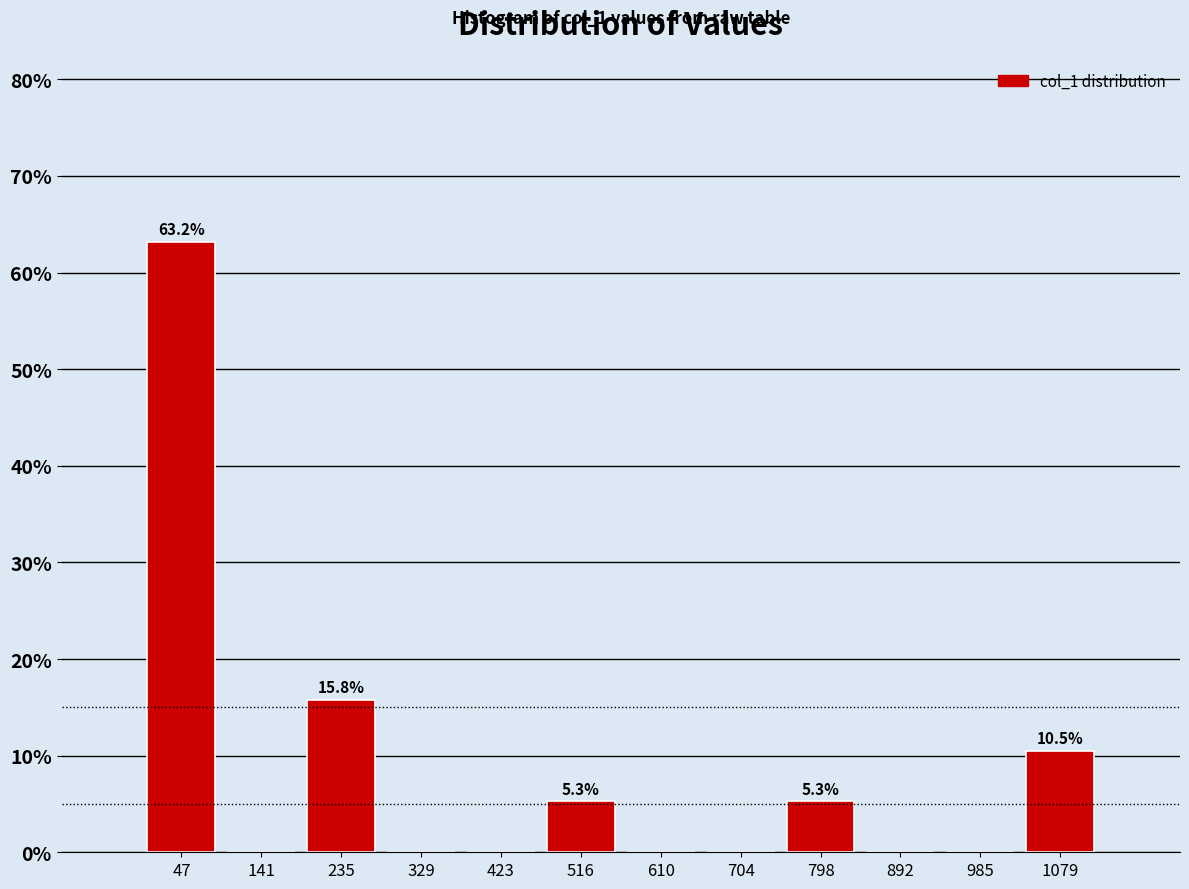

Which range on the x-axis has the tallest bar?

0 to 90